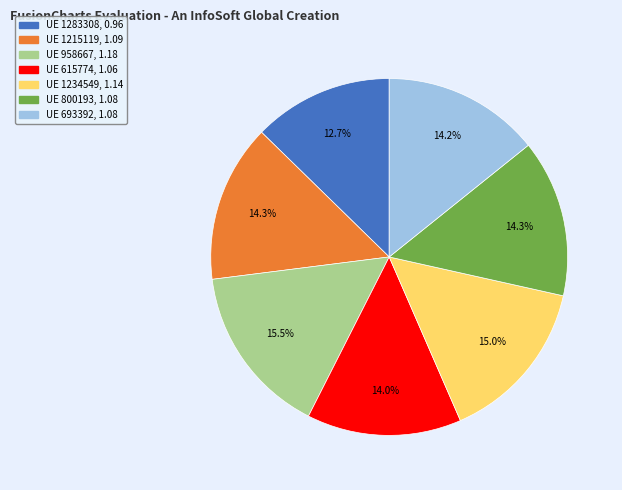

To the nearest percent, what is the difference between the largest and smallest slice percentages?

3%